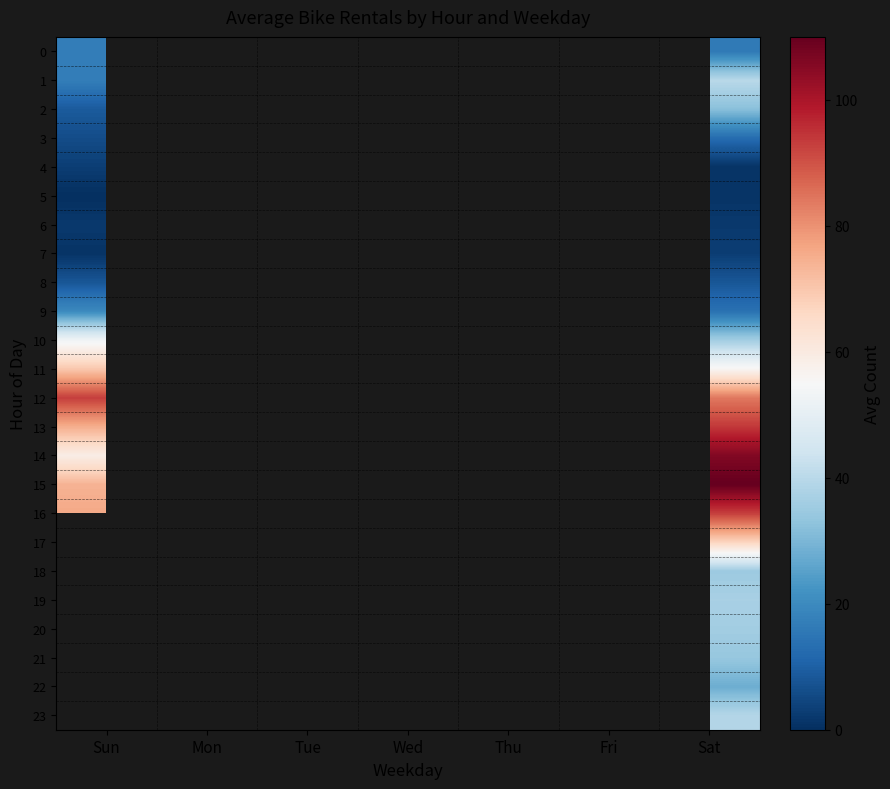

What is the minimum value for 7?

1.0